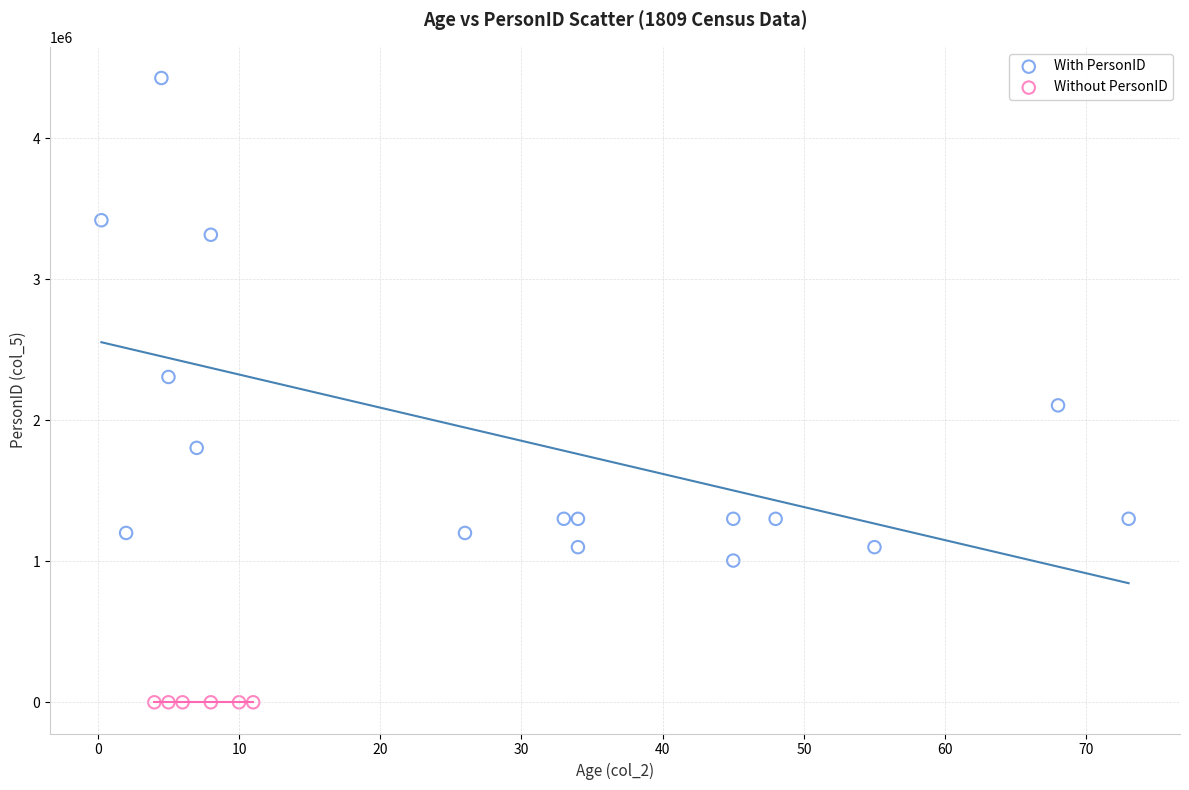

Which series reaches the maximum Y coordinate?

With PersonID